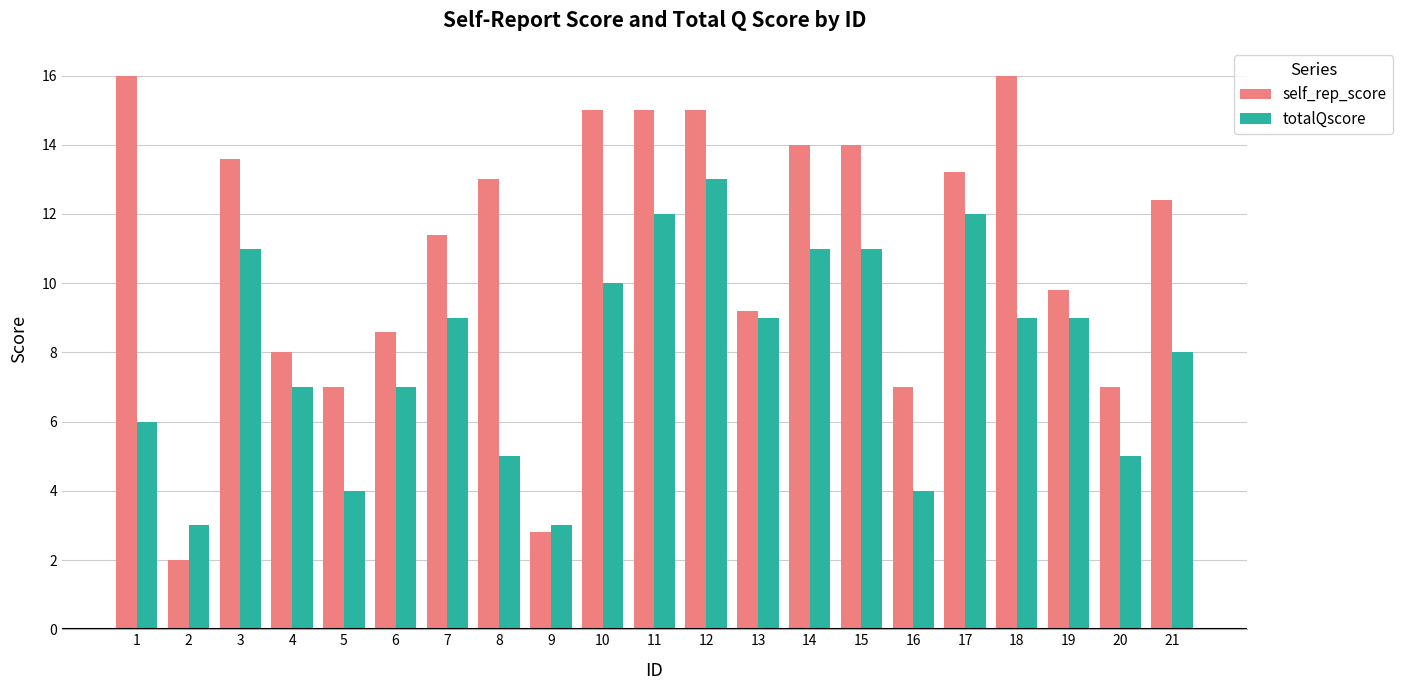

The value of self_rep_score at 19 is 9.8. True or false?

True